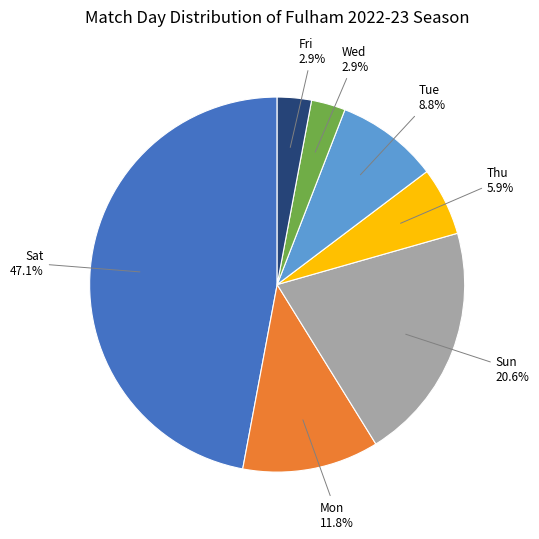

Count the number of slices in the pie.

7